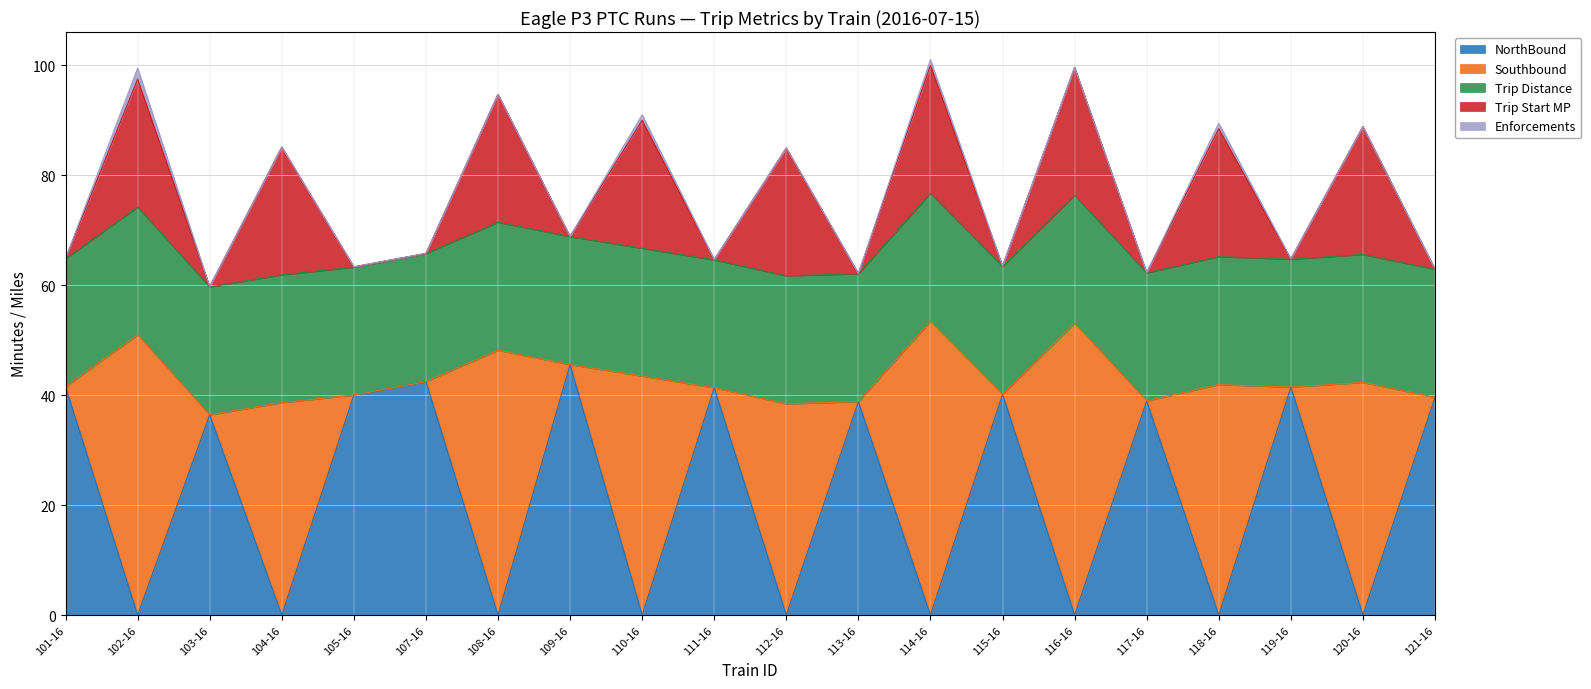

How many times do Trip Distance and NorthBound cross each other?

18